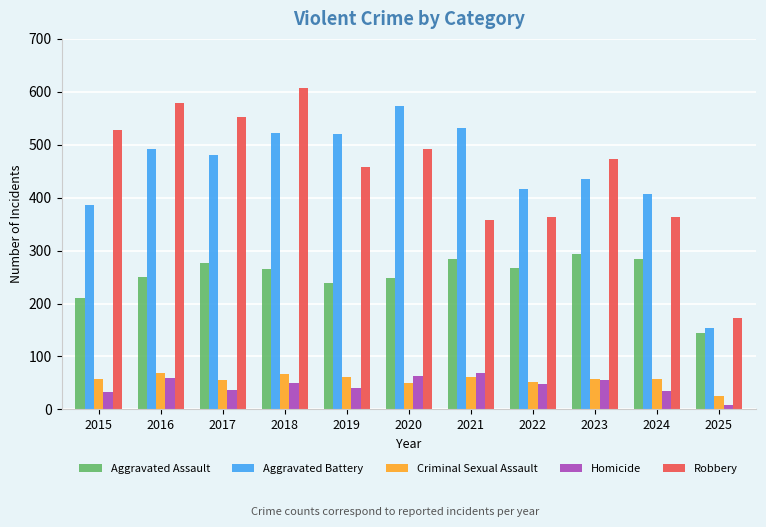

The value of Aggravated Battery at 2023 is 684. True or false?

False